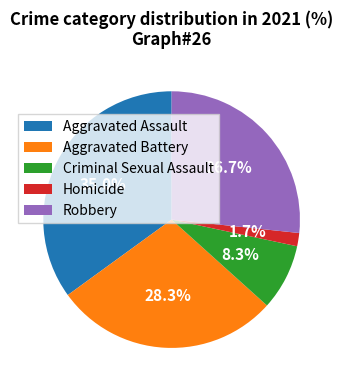

True or false: Aggravated Battery accounts for 15% of the total.

False